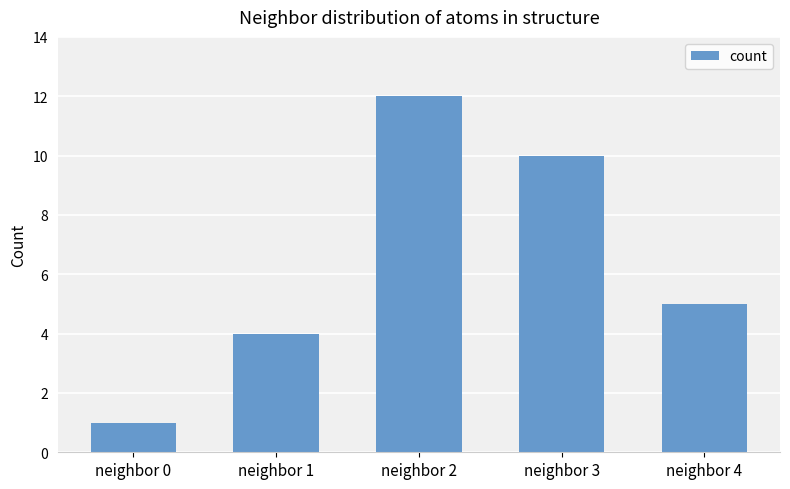

The value at neighbor 4 is 8. True or false?

False